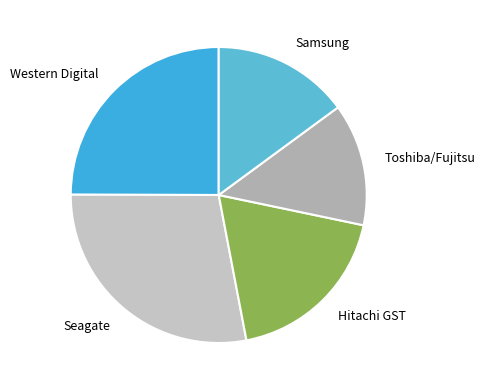

Count the number of slices in the pie.

5